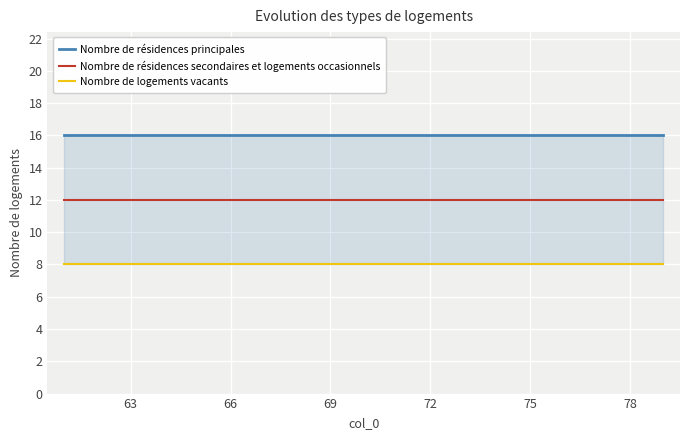

Rank the series by their maximum value, from highest to lowest.

Nombre de résidences principales, Nombre de résidences secondaires et logements occasionnels, Nombre de logements vacants